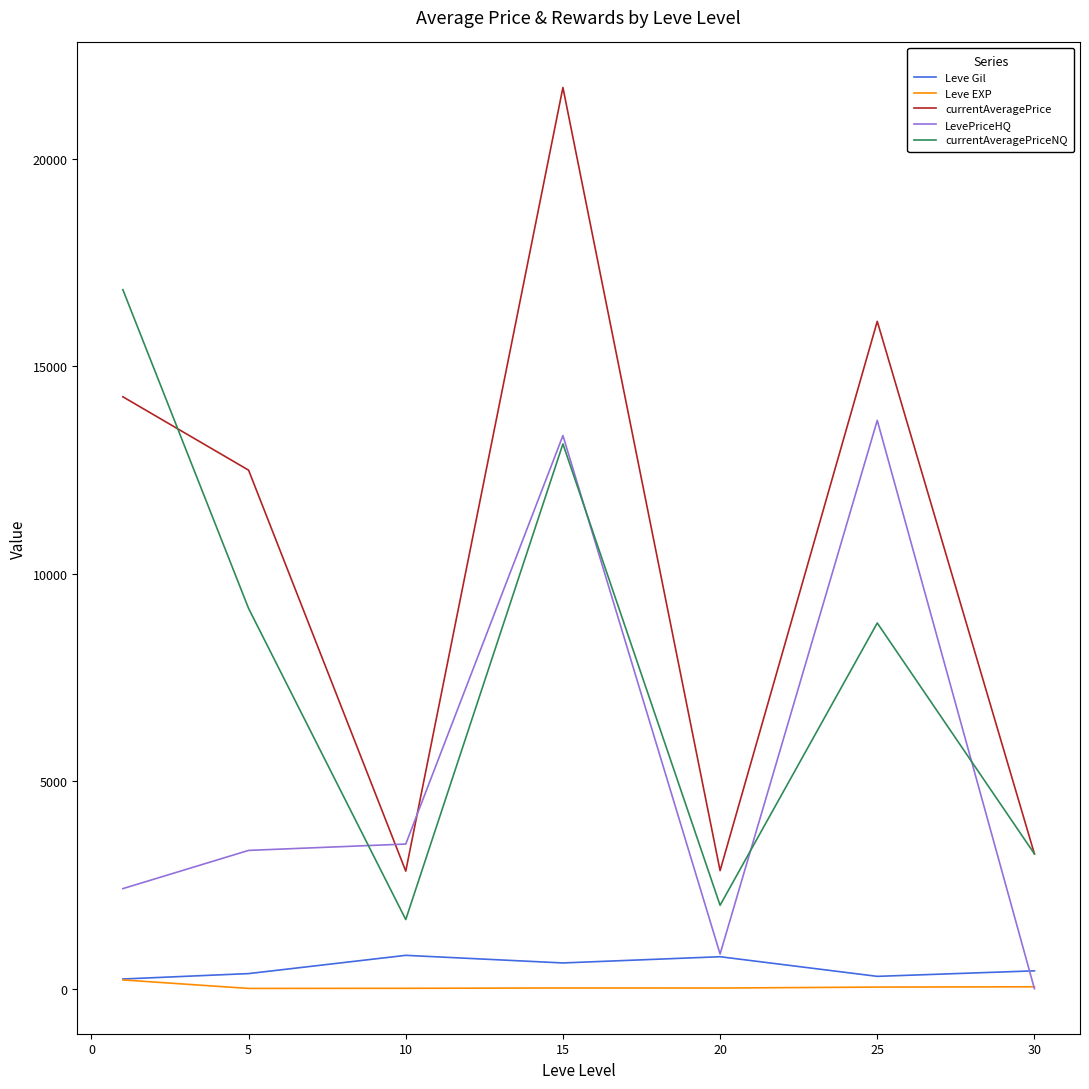

Which series has the largest total across all categories?

currentAveragePrice